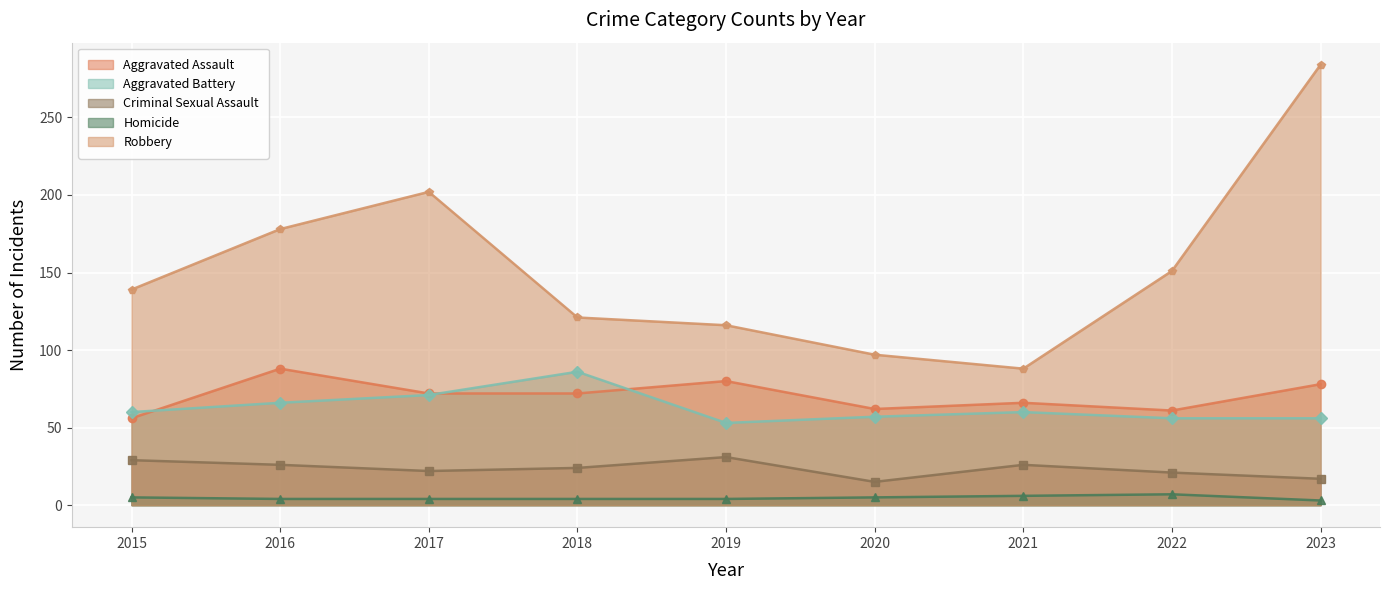

Which category has the highest value in the Aggravated Assault series?

2016